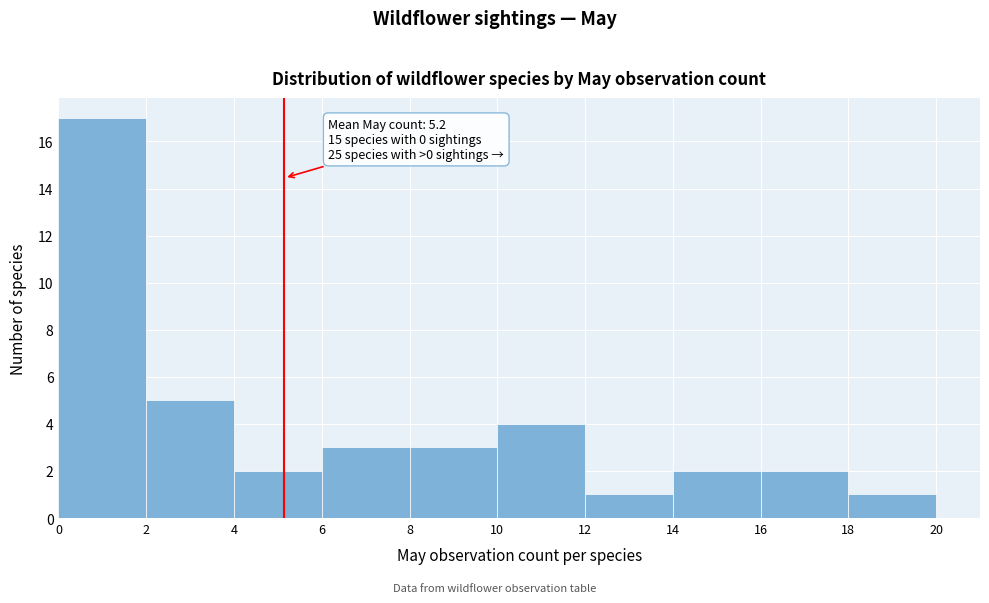

Which range on the x-axis has the tallest bar?

0 to 2